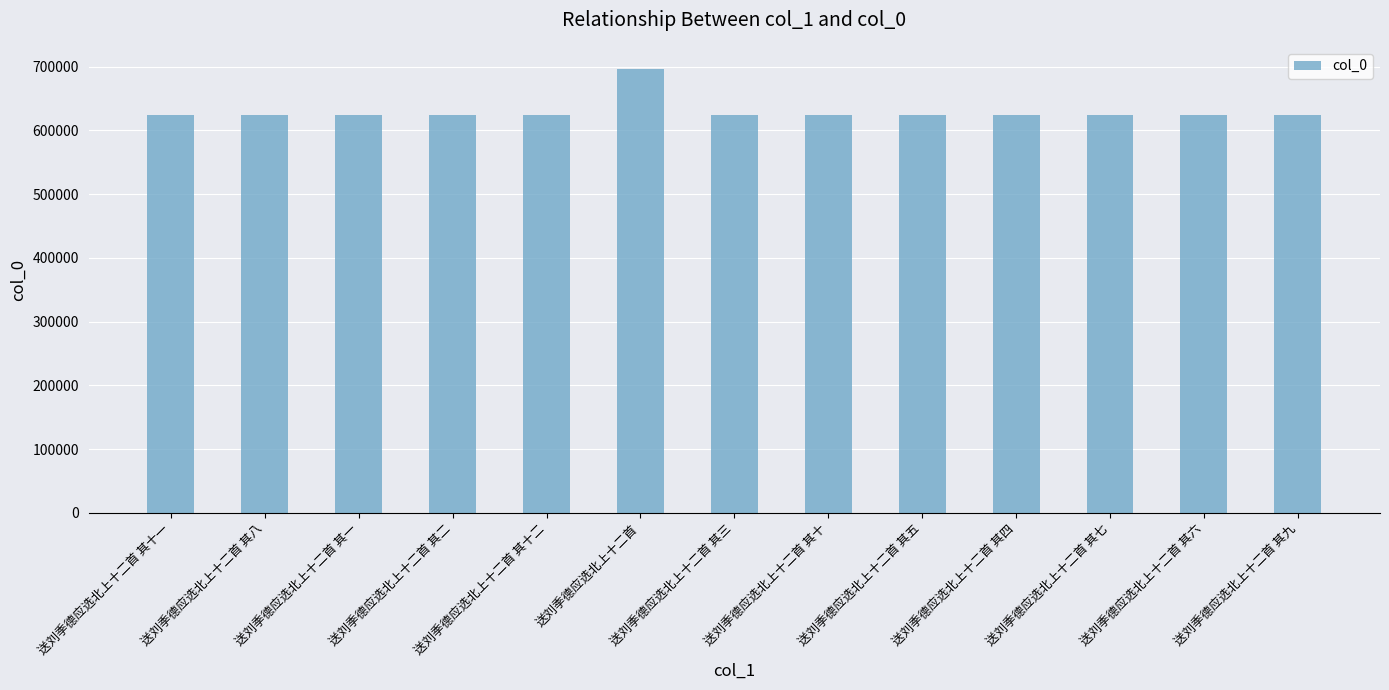

What is the difference between the values at 送刘季德应选北上十二首 and 送刘季德应选北上十二首 其六?

72127